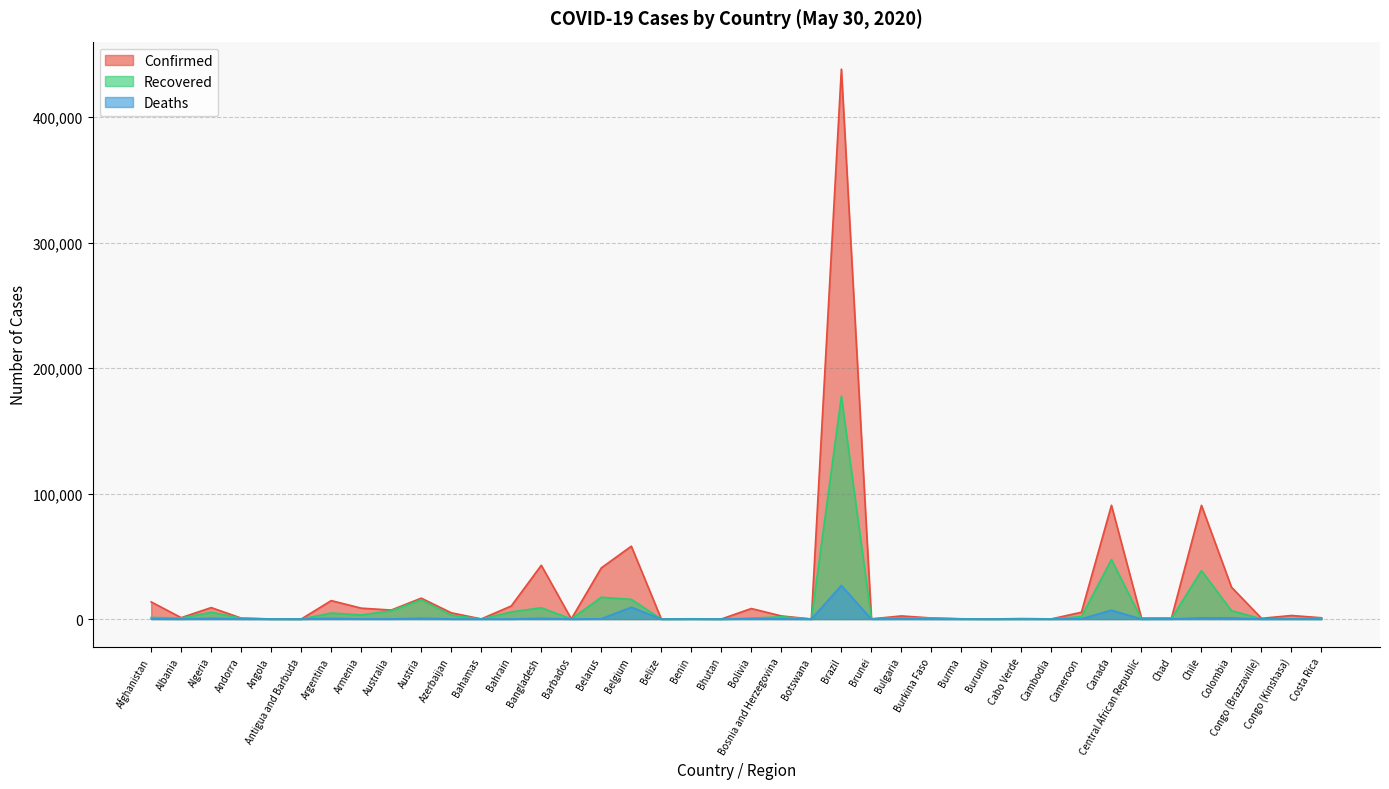

What is the maximum value for Recovered?

177604